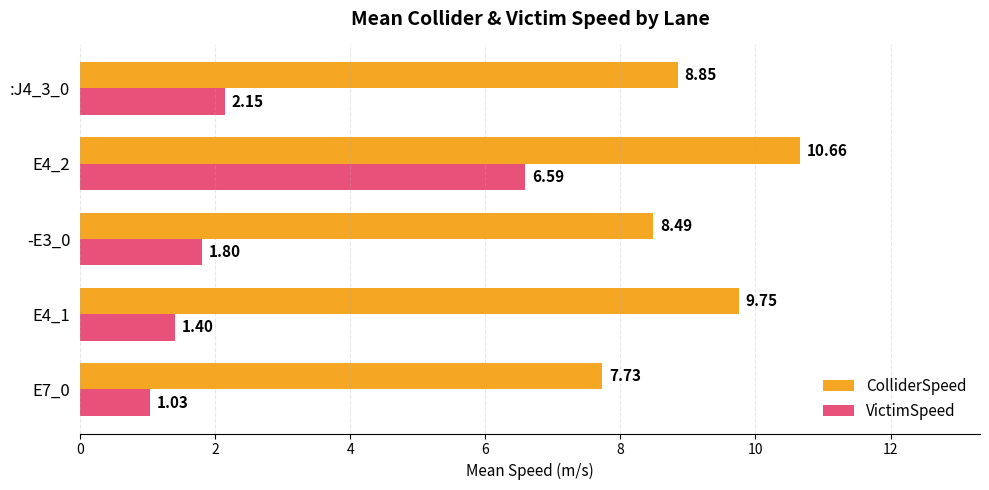

Rank the series by their maximum value, from lowest to highest.

VictimSpeed, ColliderSpeed